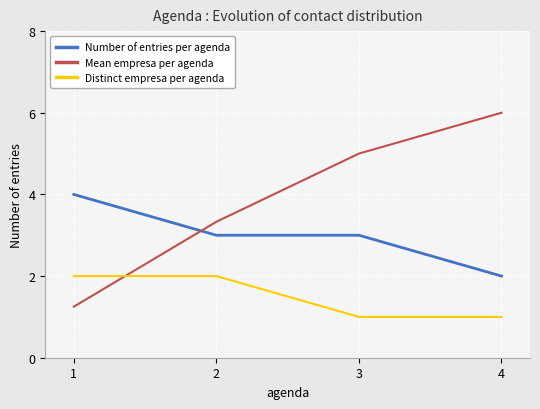

What is the lowest value of the Distinct empresa per agenda series?

1.0